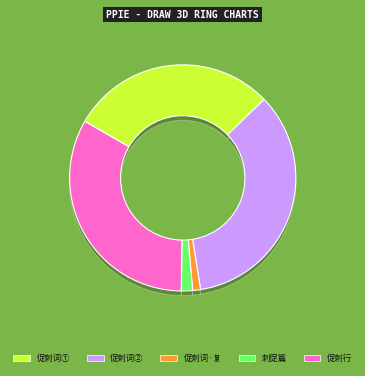

The 促刺词 (977950) slice represents 35% of the pie. True or false?

False